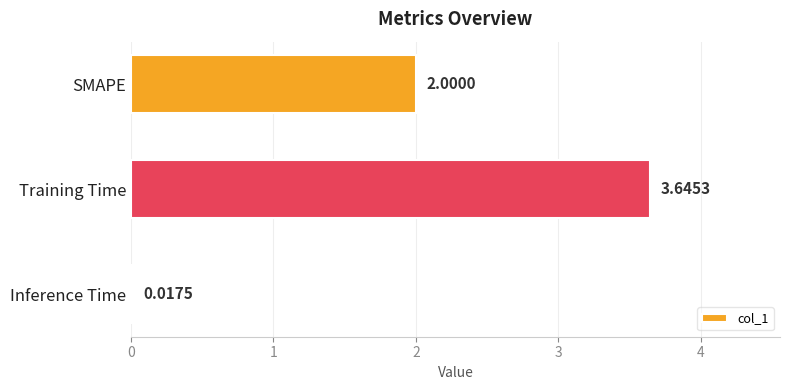

List the labels in order of value, largest first.

Training Time, SMAPE, Inference Time